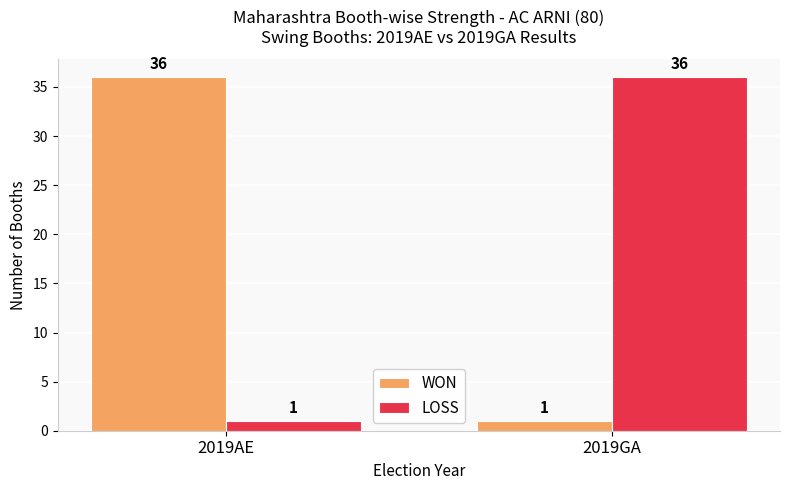

Are the bars grouped side by side (vs. stacked)?

Yes